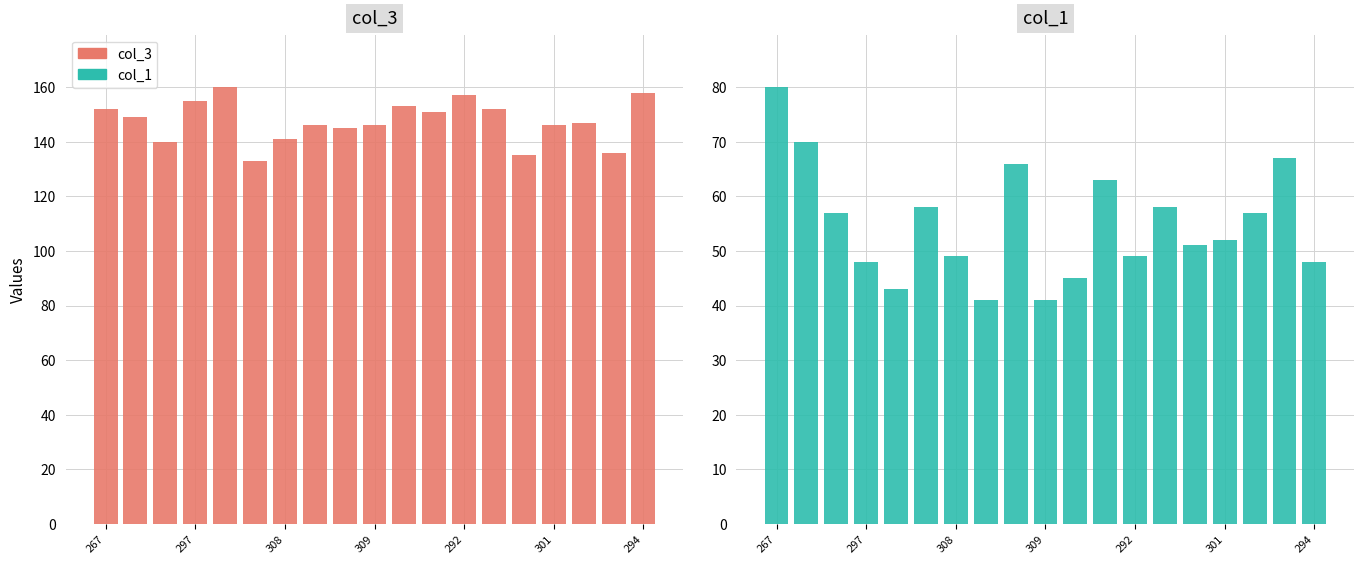

Is it true that col_1 equals 63 at 11?

True